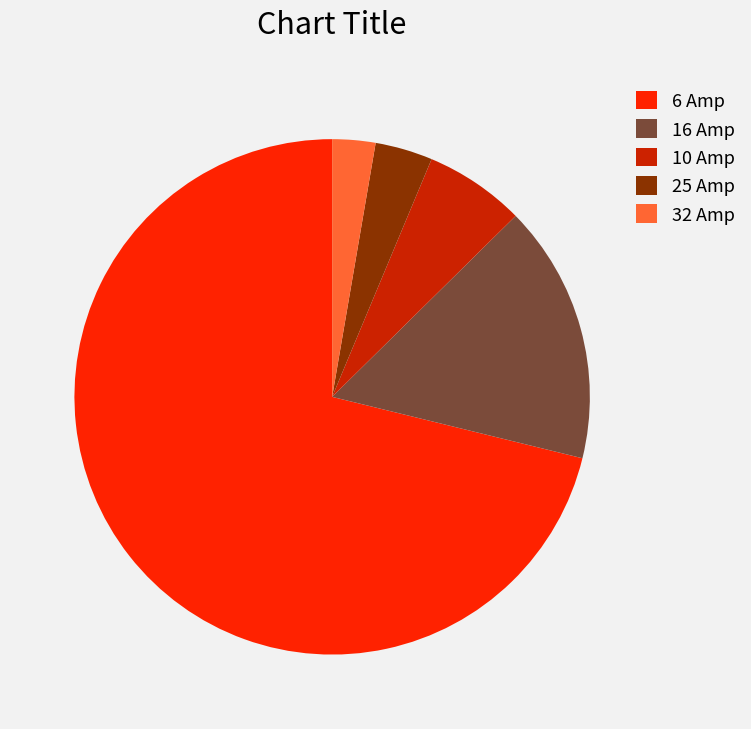

What is the smallest slice in the pie chart?

32